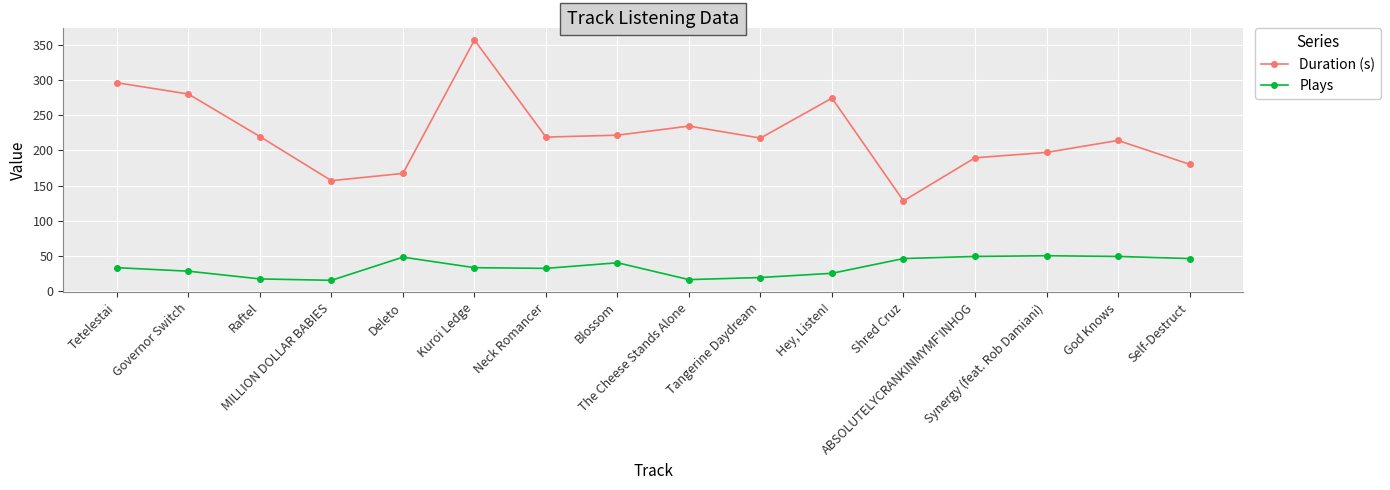

Where does the Duration (s) series first go above 218?

Tetelestai